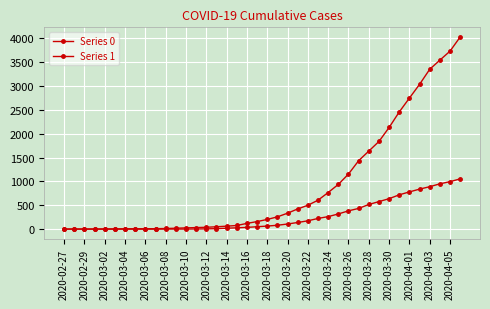

How many categories are shown in the chart?

40